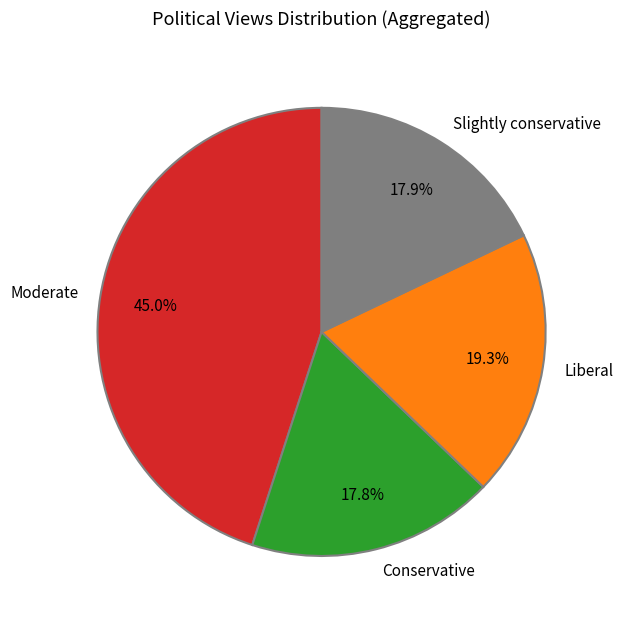

Which slice is the largest?

Moderate